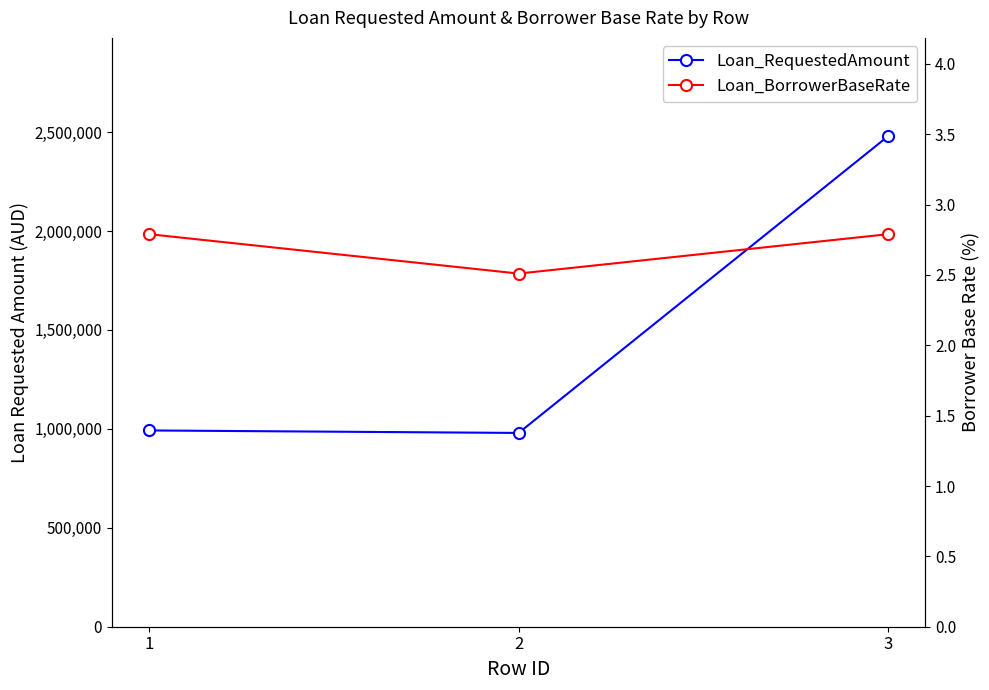

List the series in order of their peak value, highest first.

Loan_RequestedAmount, Loan_BorrowerBaseRate